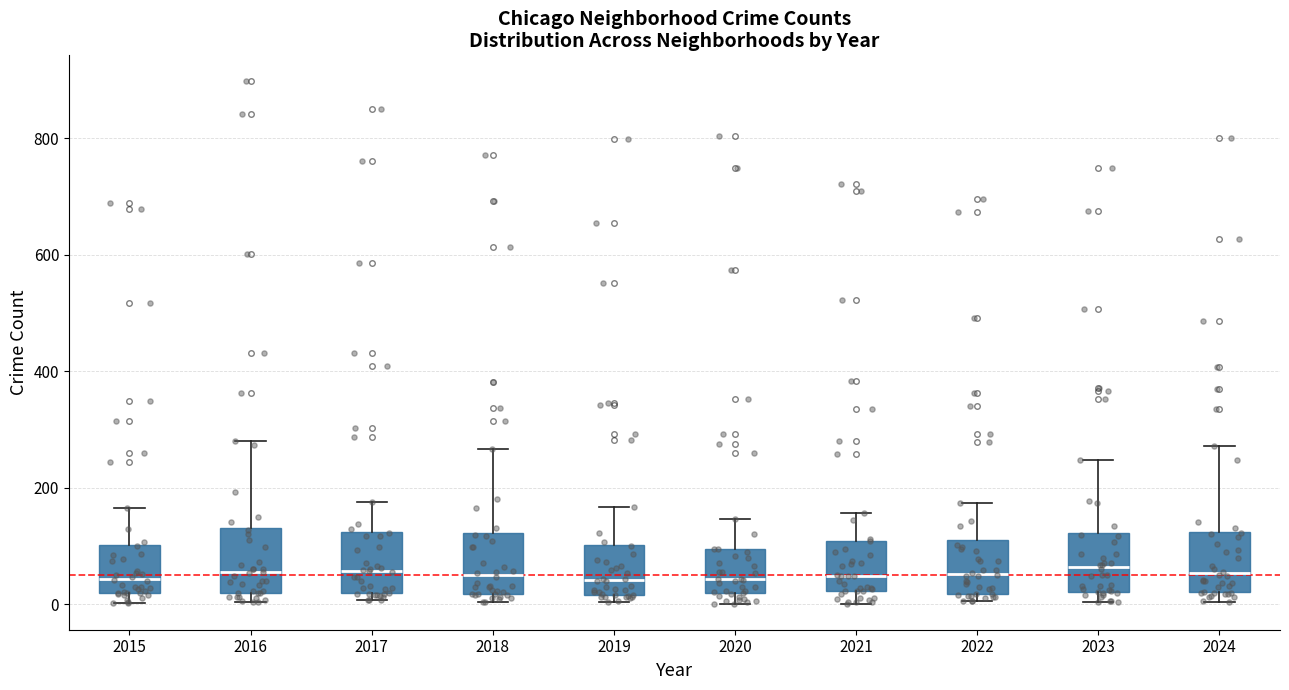

Reading left to right, read every box against the y-axis: the position of its median line, the range the box covers, and the ends of its whiskers. The values are not printed on the chart, so give them approximately, as read against the axis.

2015: median 40, box 20 to 100, whiskers 0 to 160
2016: median 60, box 20 to 140, whiskers 0 to 280
2017: median 60, box 20 to 120, whiskers 0 to 180
2018: median 40, box 20 to 120, whiskers 0 to 260
2019: median 40, box 20 to 100, whiskers 0 to 160
2020: median 40, box 20 to 100, whiskers 0 to 140
2021: median 40, box 20 to 100, whiskers 0 to 160
2022: median 60, box 20 to 120, whiskers 0 to 180
2023: median 60, box 20 to 120, whiskers 0 to 240
2024: median 60, box 20 to 120, whiskers 0 to 280